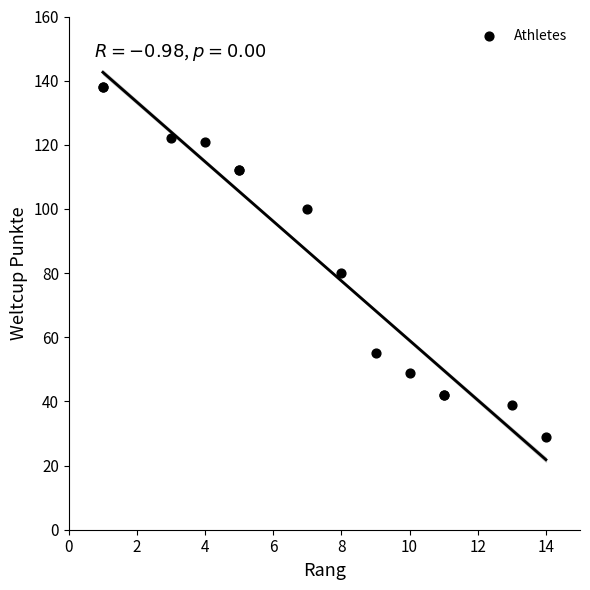

What Y value in the scatter plot is closest to 83?

80